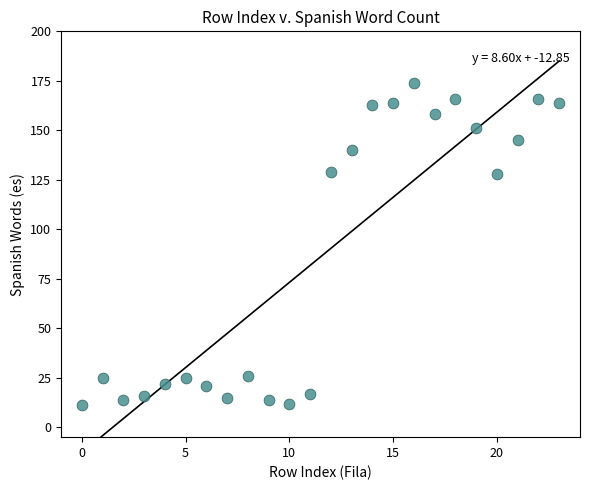

What is the range of Y values (max minus min)?

163